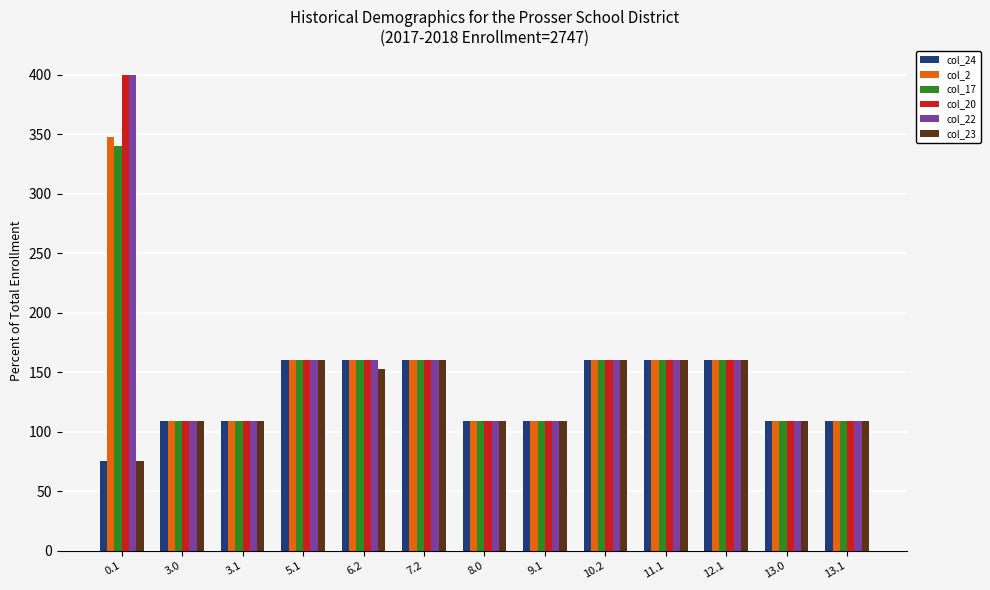

Which category has the lowest value across all series?

0.1